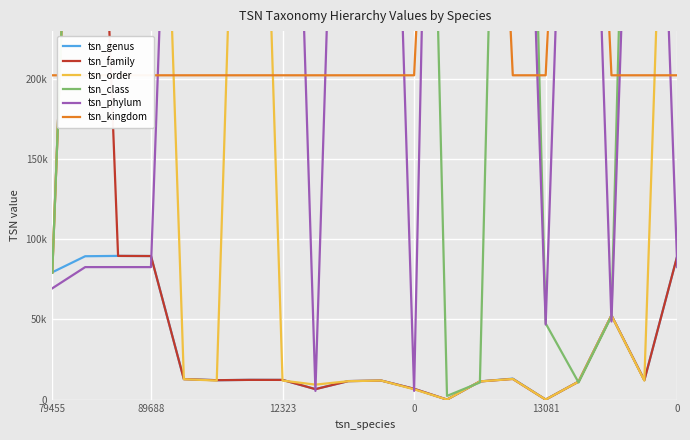

Does the chart display data point markers on the line(s)?

No